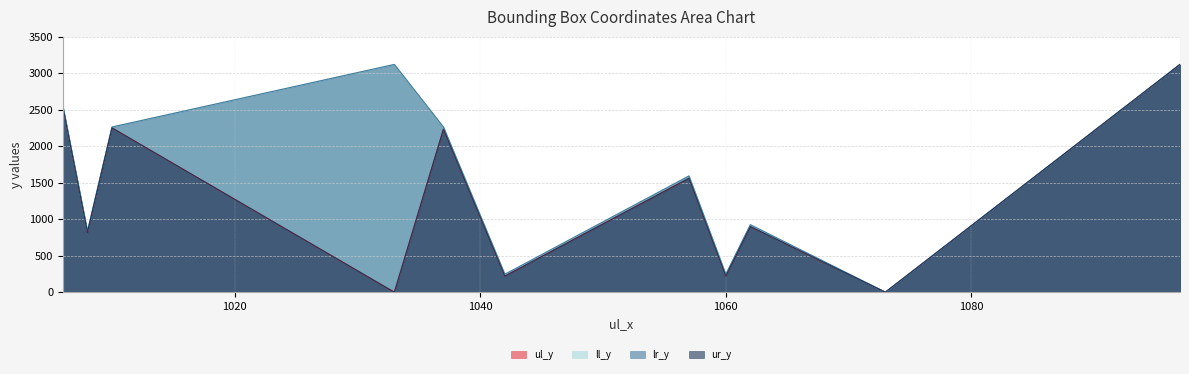

Which series has the largest total across all categories?

ll_y